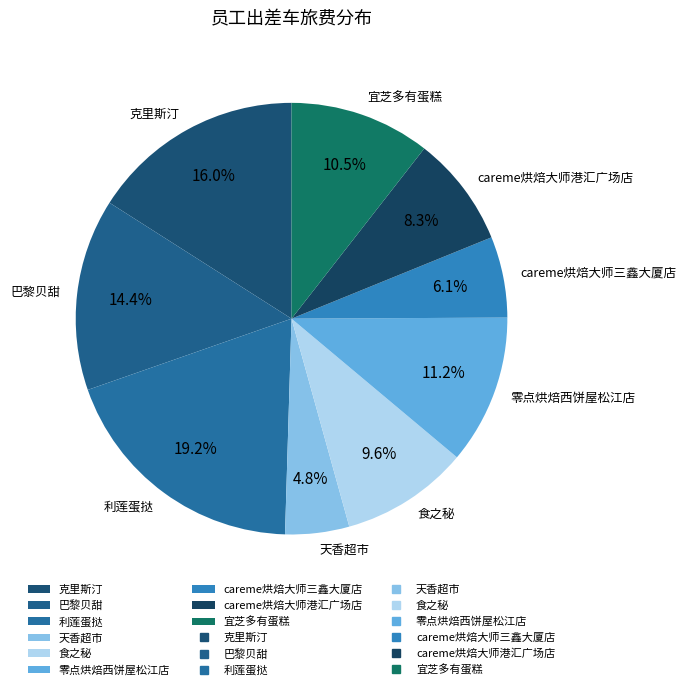

How many segments does this pie chart have?

9